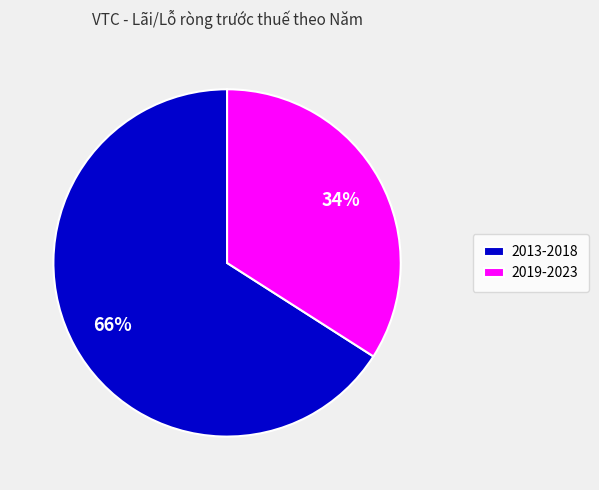

Rank the categories by value from highest to lowest.

2013-2018, 2019-2023